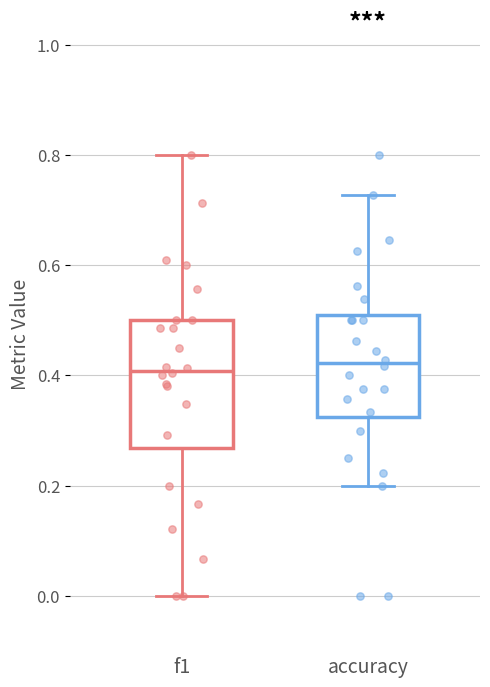

Reading left to right, transcribe this box plot: for each box, give where its median line is, the range the box spans, and where its two whiskers end, as read against the y-axis. The values are not printed on the chart, so give them approximately, as read against the axis.

f1: median 0.40, box 0.26 to 0.50, whiskers 0.00 to 0.80
accuracy: median 0.42, box 0.32 to 0.50, whiskers 0.20 to 0.72